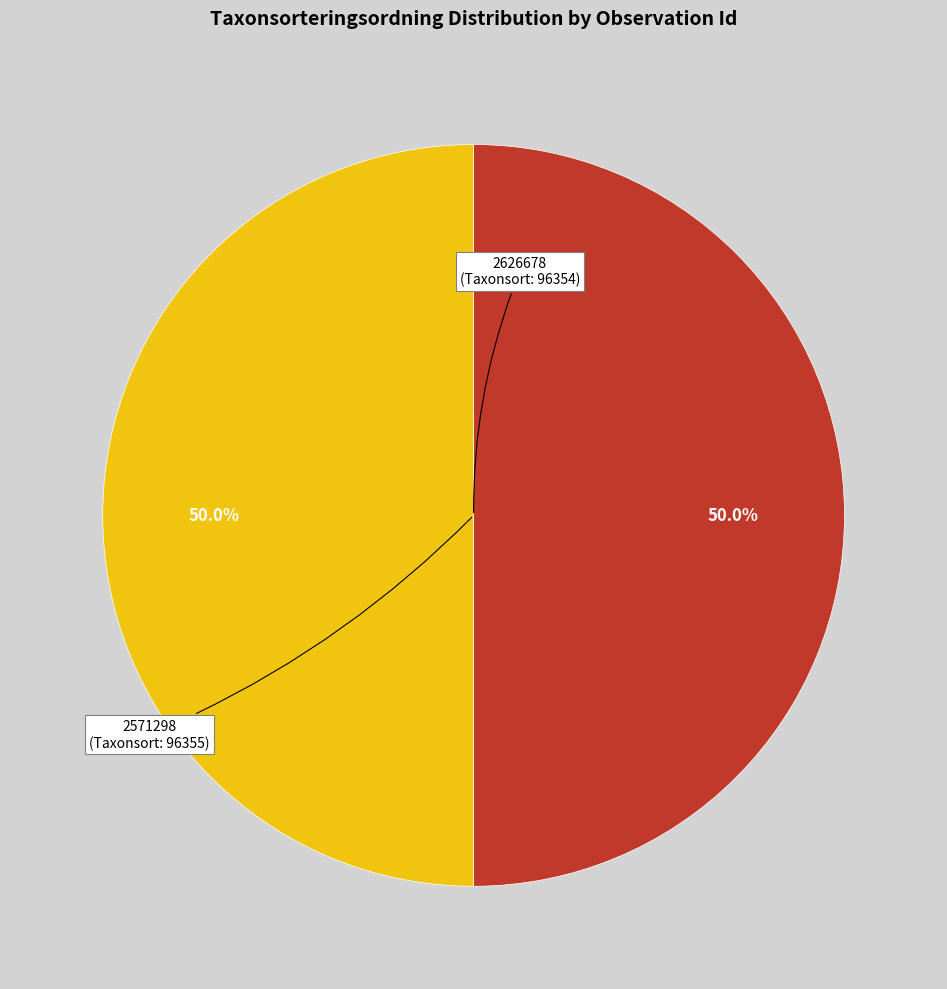

How many slices are in this pie chart?

2